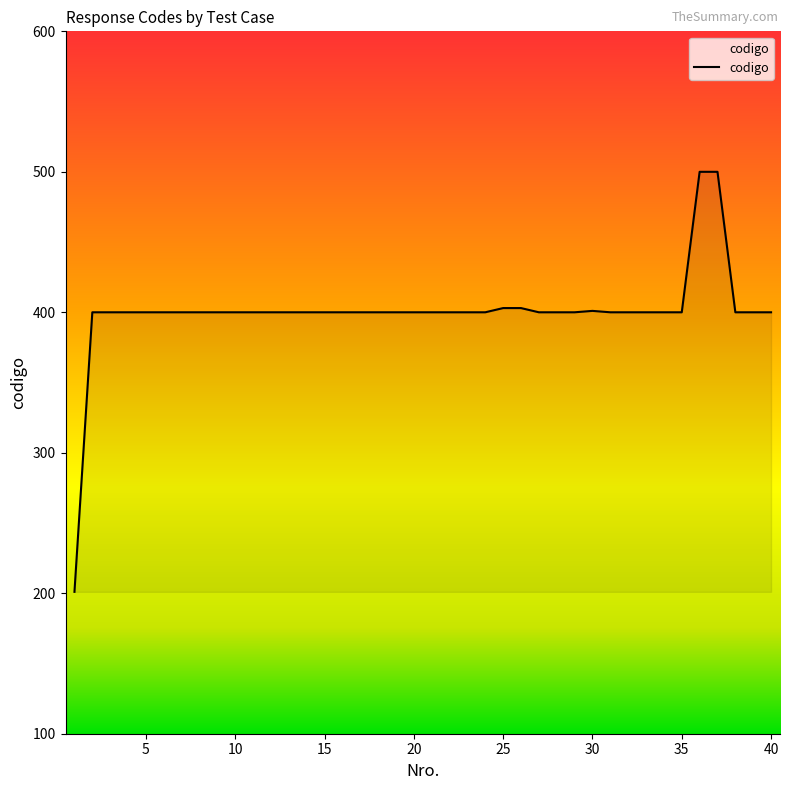

What is the sum of all values?

16008